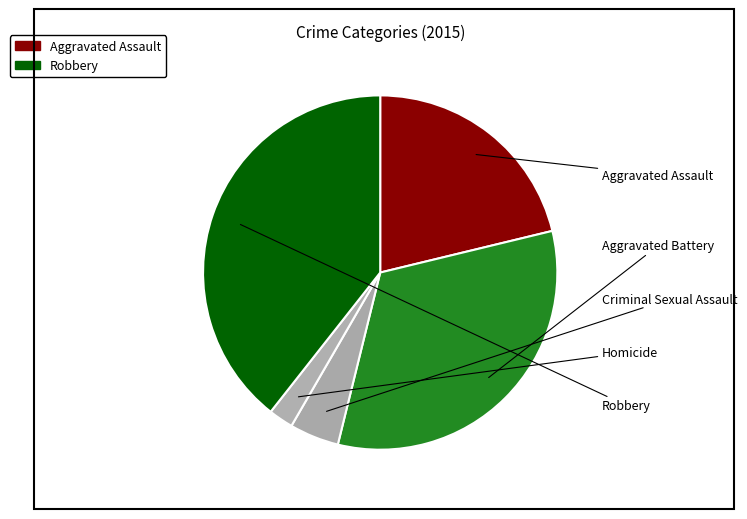

Is there a majority slice in this chart?

No